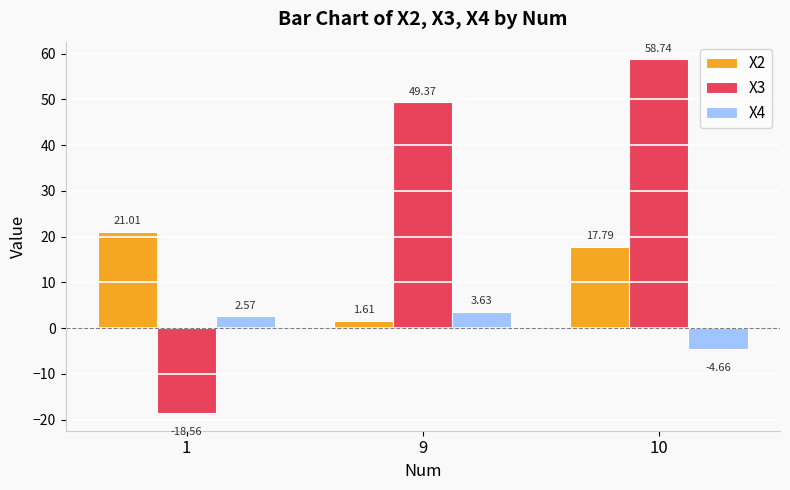

List the labels in order of X2 value, smallest first.

9, 10, 1